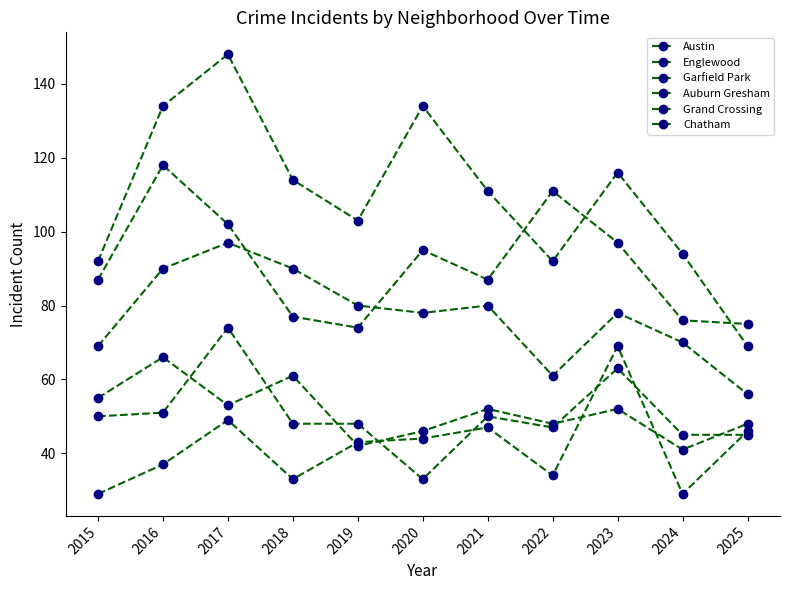

What is the maximum value for Auburn Gresham?

66